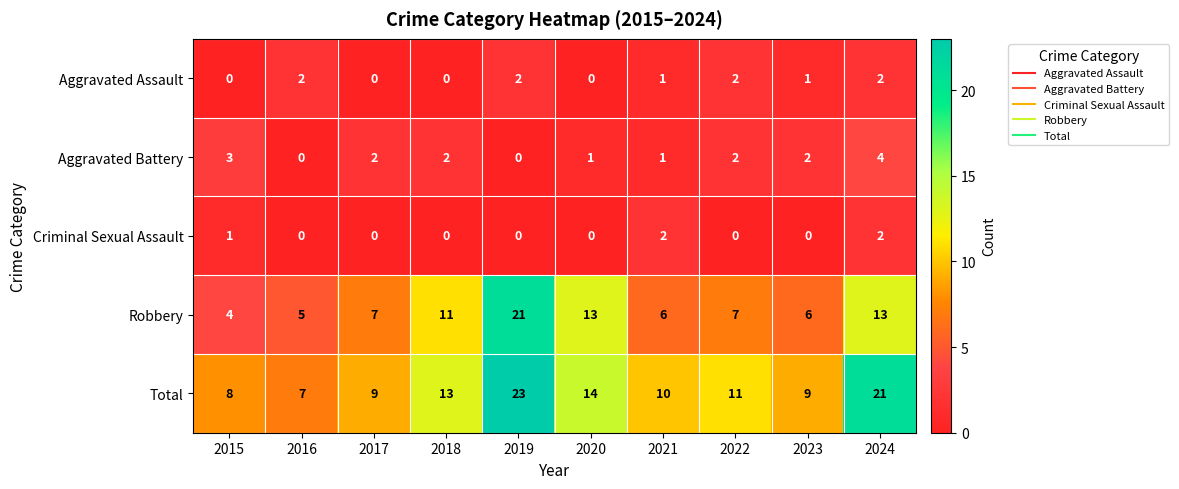

Which series has the largest range (max minus min)?

Robbery